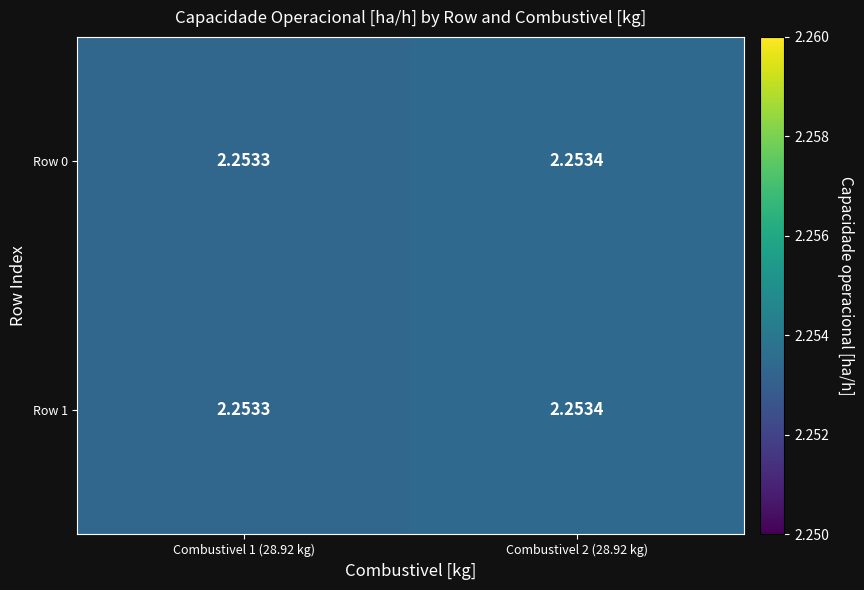

Which has a higher value, Combustivel 1 (28.92 kg) or Combustivel 2 (28.92 kg)?

Combustivel 2 (28.92 kg)